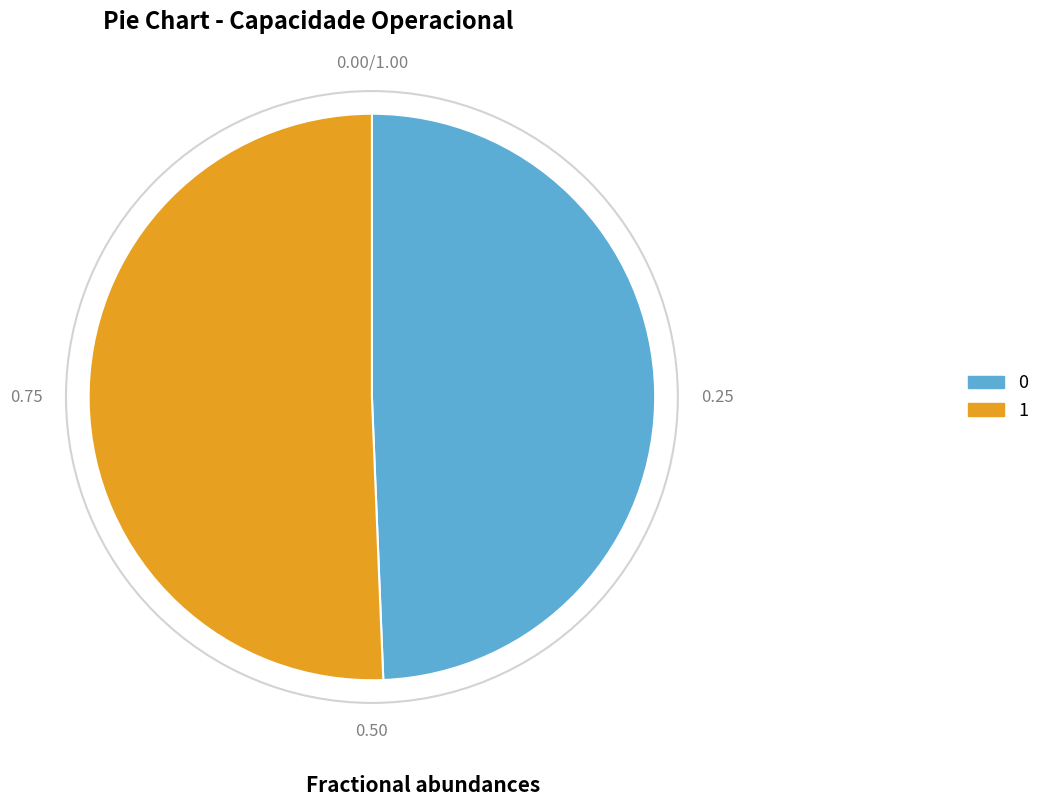

Is it true that 1 is 51% of the pie?

True